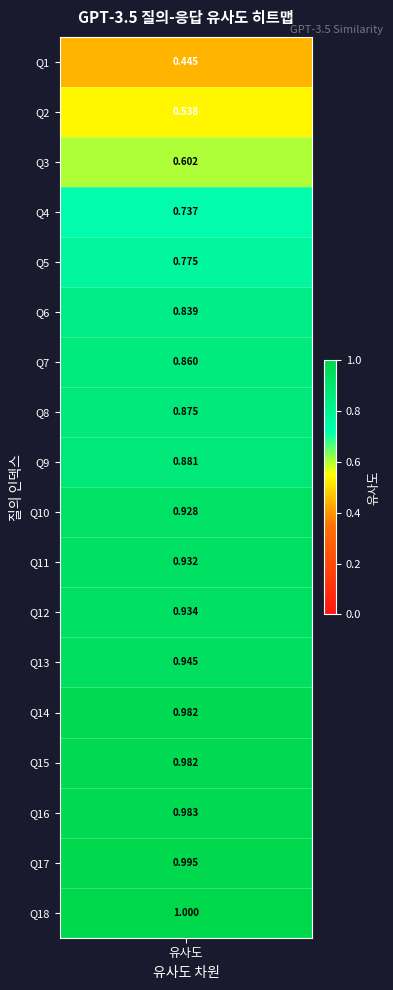

What is the difference between the second highest and minimum values?

0.6